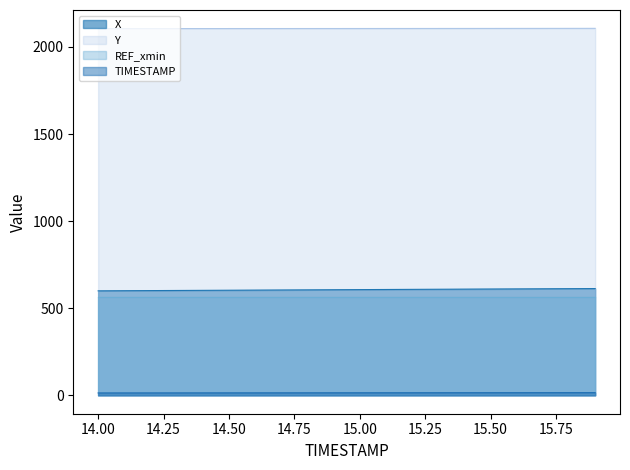

What is the label of the 10th point from the right?

15.0